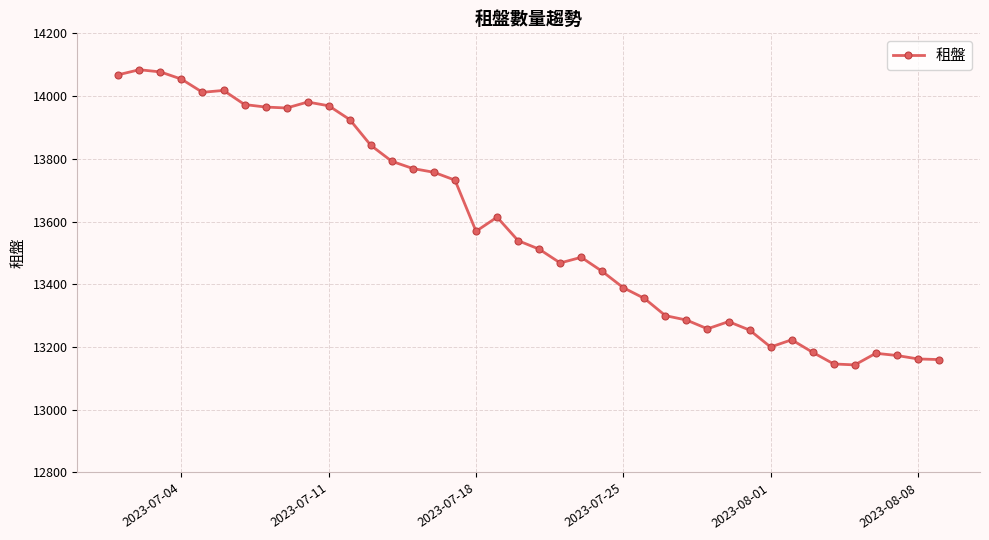

What is the average value?

13583